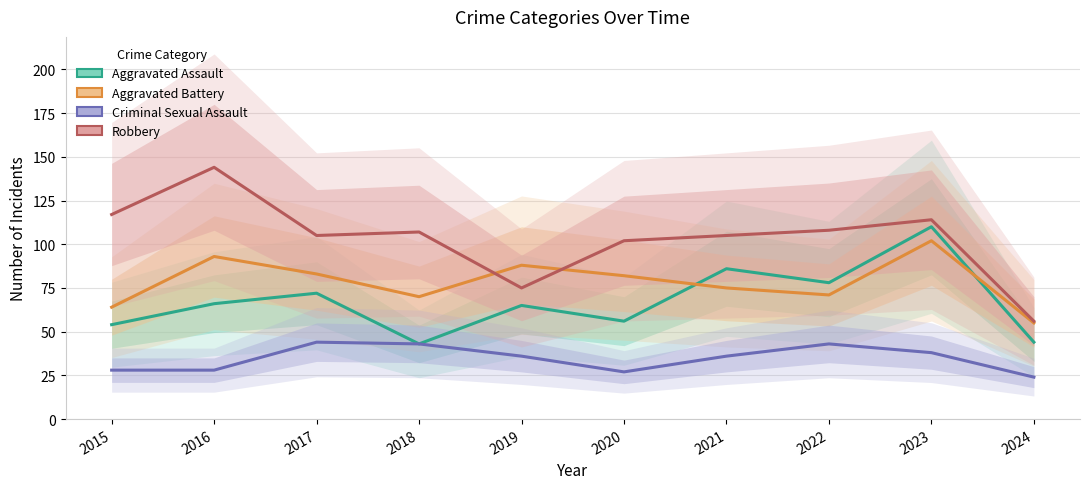

What is the greatest value displayed?

144